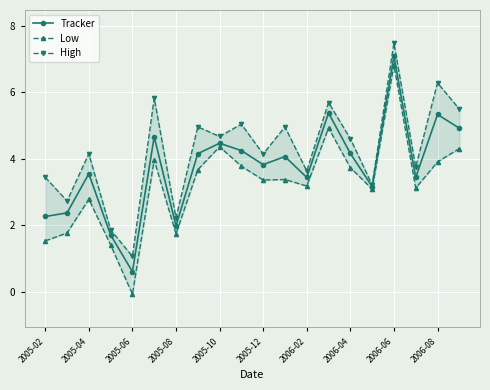

What are all the series names shown in the legend?

Tracker, Low, High